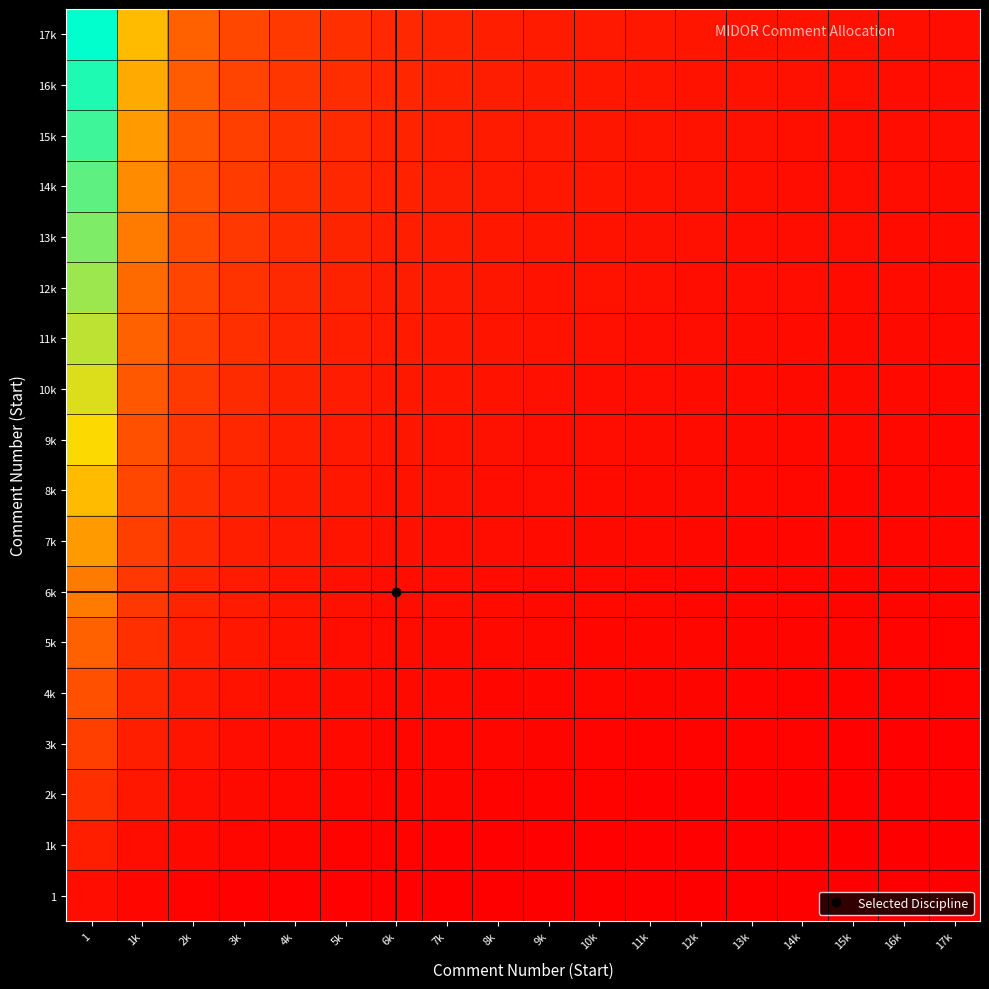

At how many categories does at least one series exceed 0?

18